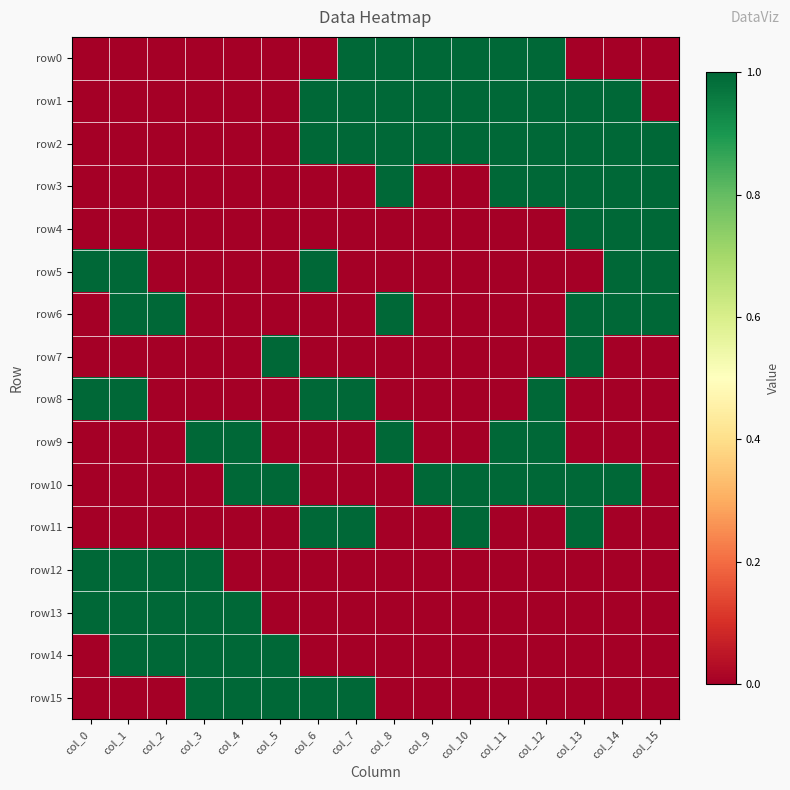

Count the number of data series in this chart.

16